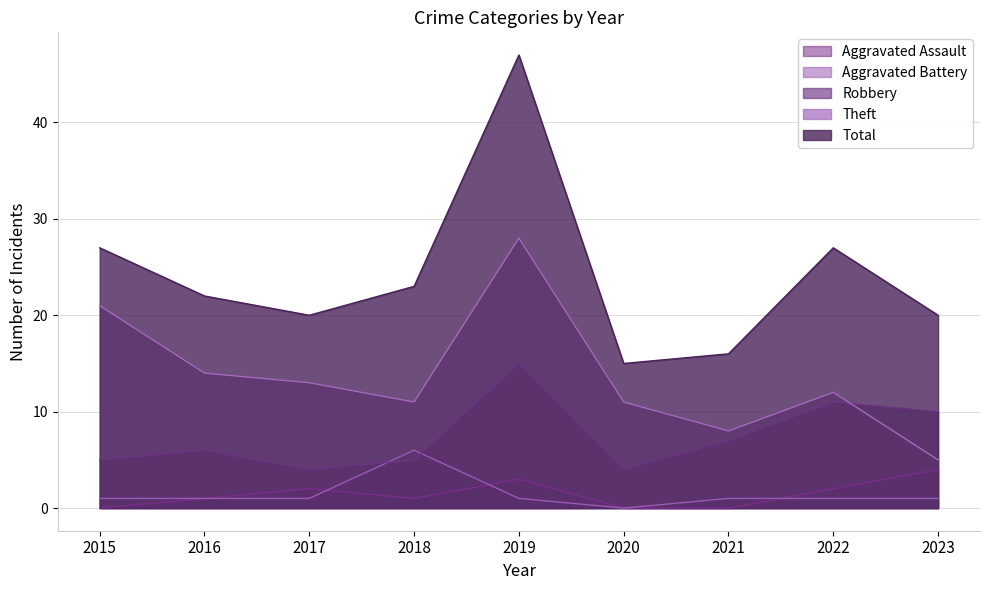

Is it true that Aggravated Assault equals 2 at 2017?

True